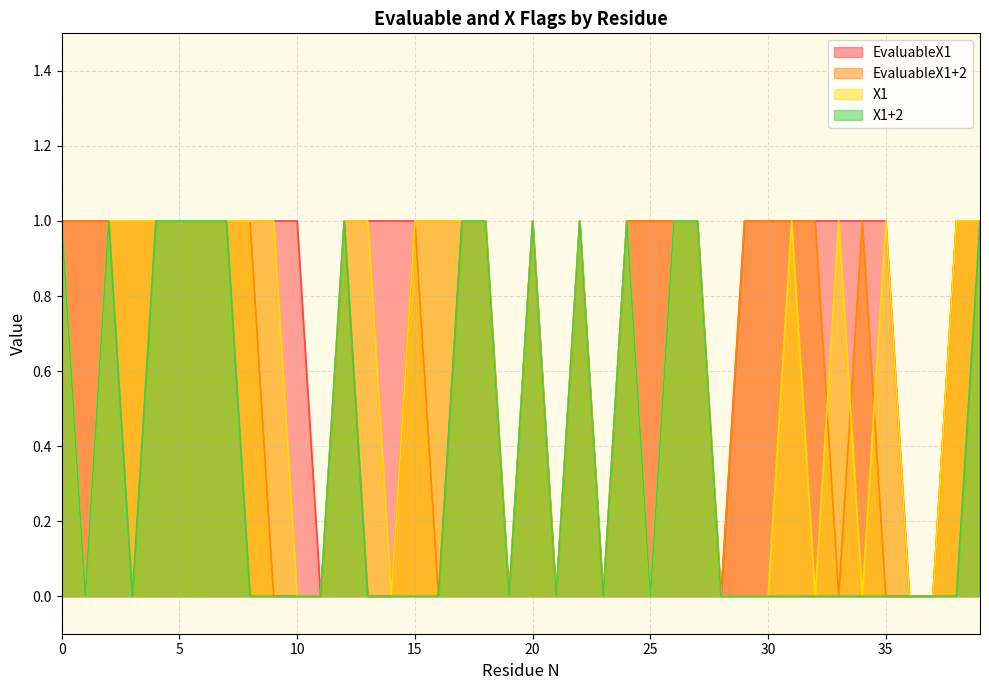

True or false: EvaluableX1 has more than 2 interior local peaks.

False